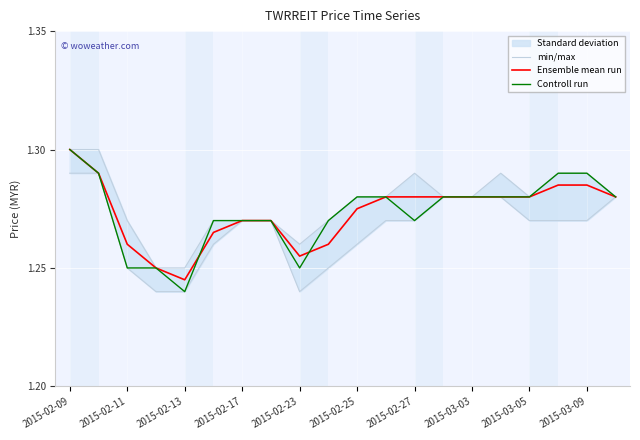

Where is Controll run nearest to the value 1?

2015-02-13